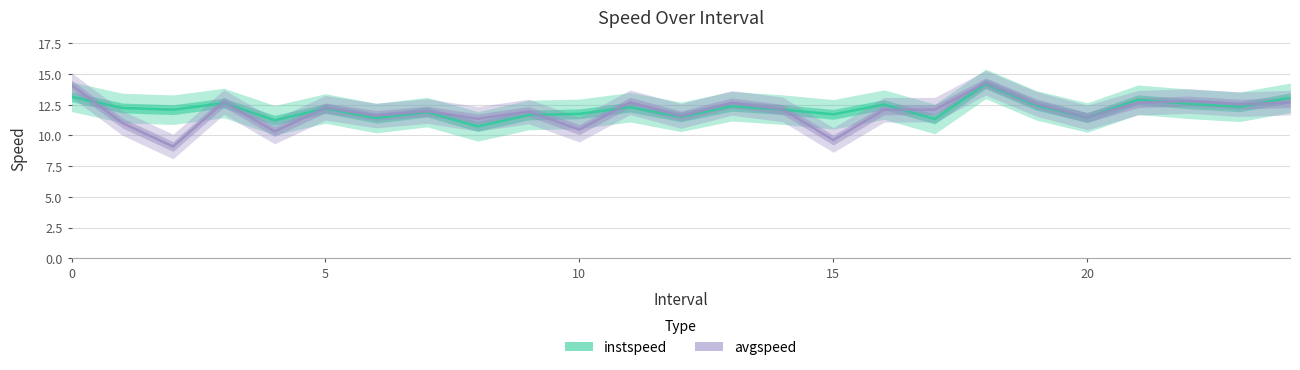

What are all the series names shown in the legend?

instspeed, avgspeed